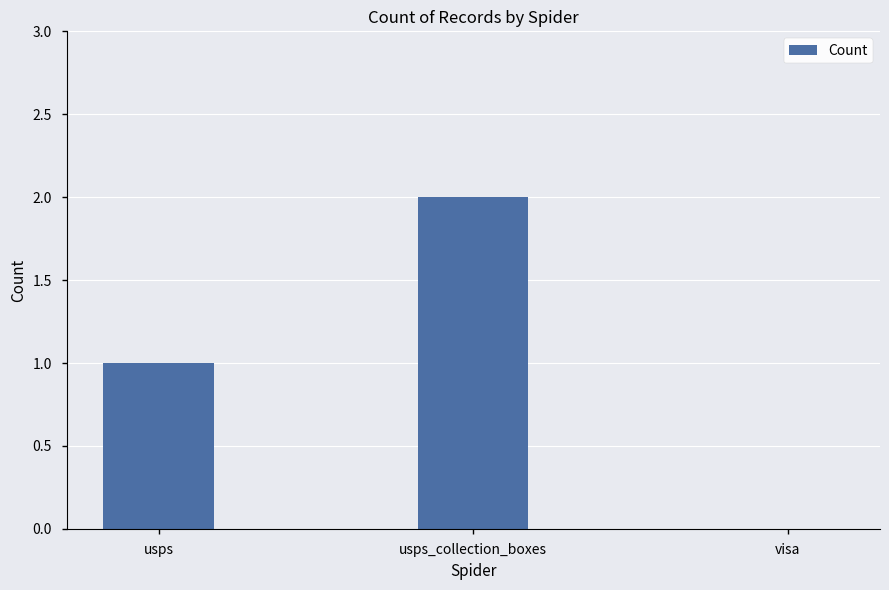

What is the greatest value displayed?

2